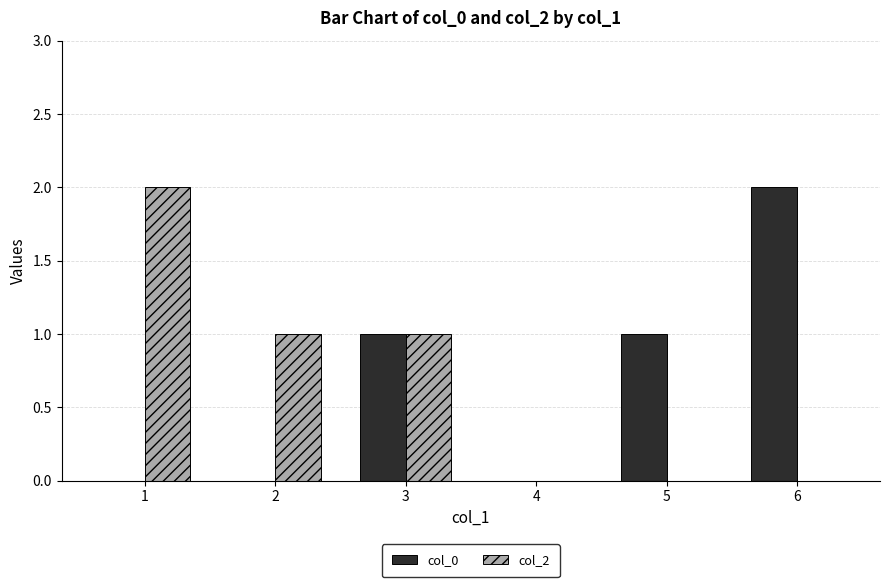

What is the difference between the col_2 values at 1 and 3?

1